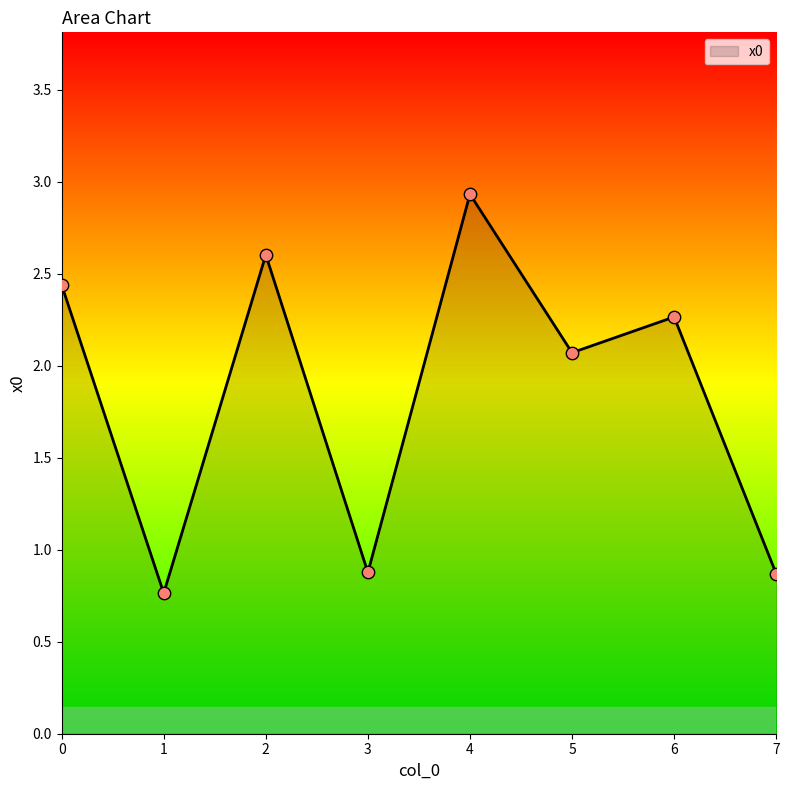

Between 2 and 1, which is larger?

2